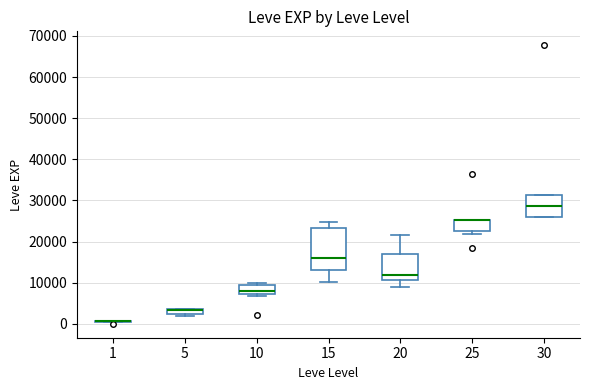

Which box is the tallest, from its lower edge to its upper edge?

15